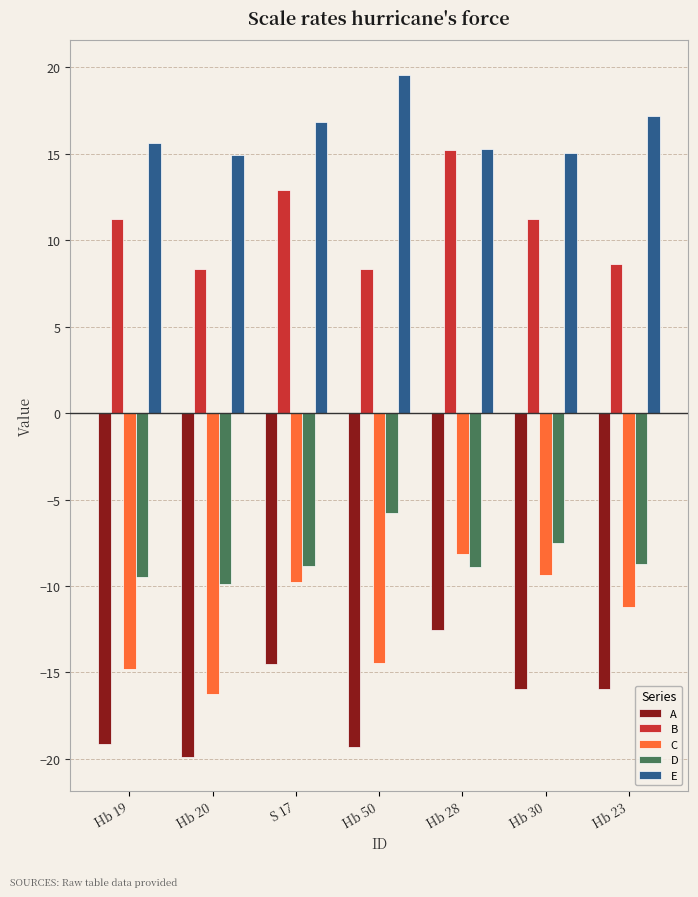

What is the difference between the second highest and second lowest values in the E series?

2.2